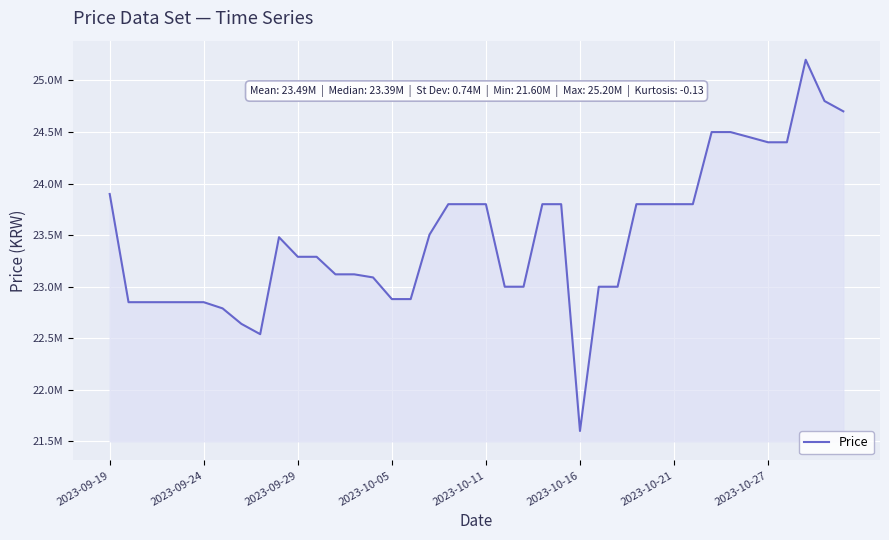

Does the chart have visible grid lines?

Yes